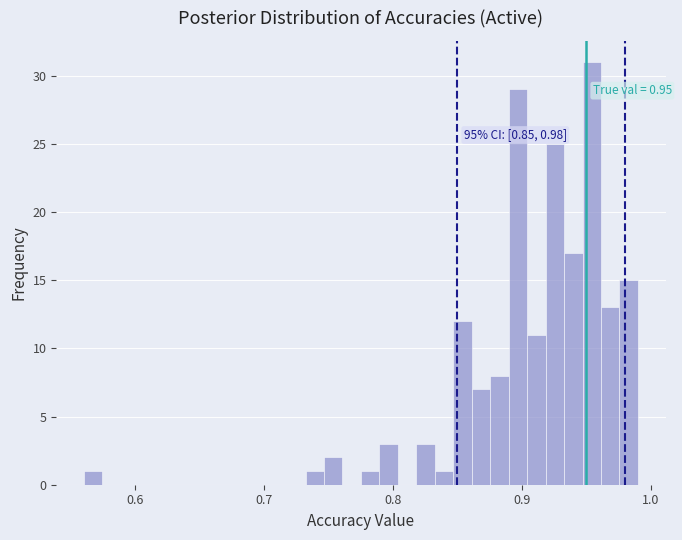

Read against the x-axis, roughly where is the centre of the tallest bar?

0.95